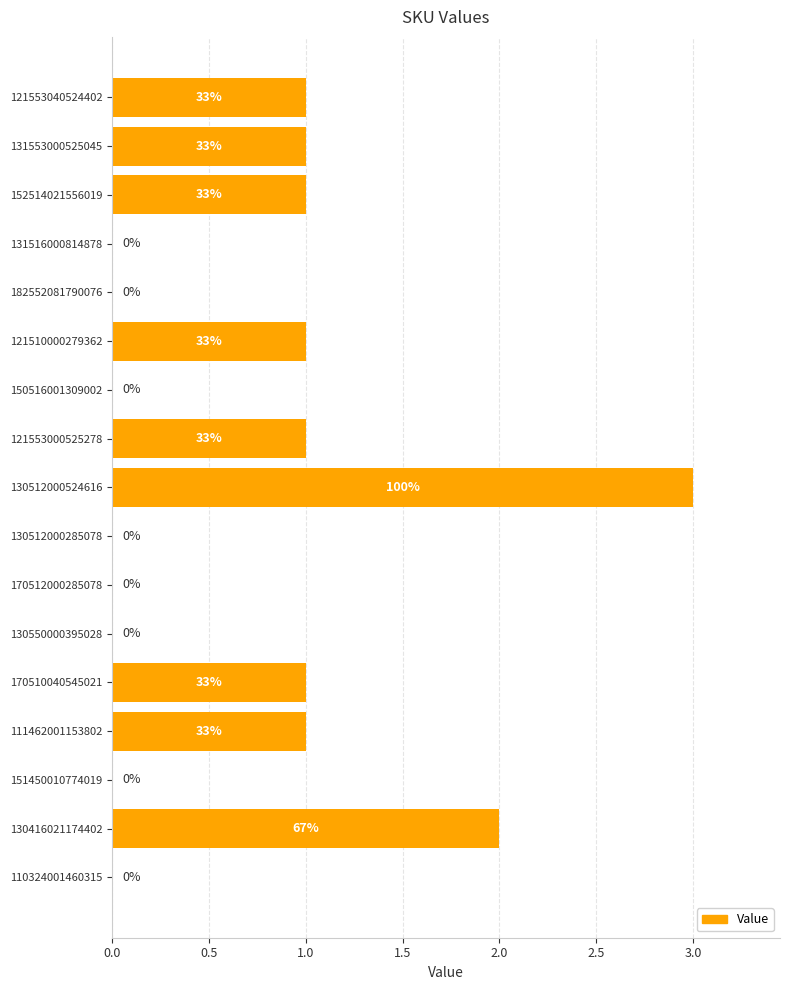

Does the chart contain stacked bars?

No